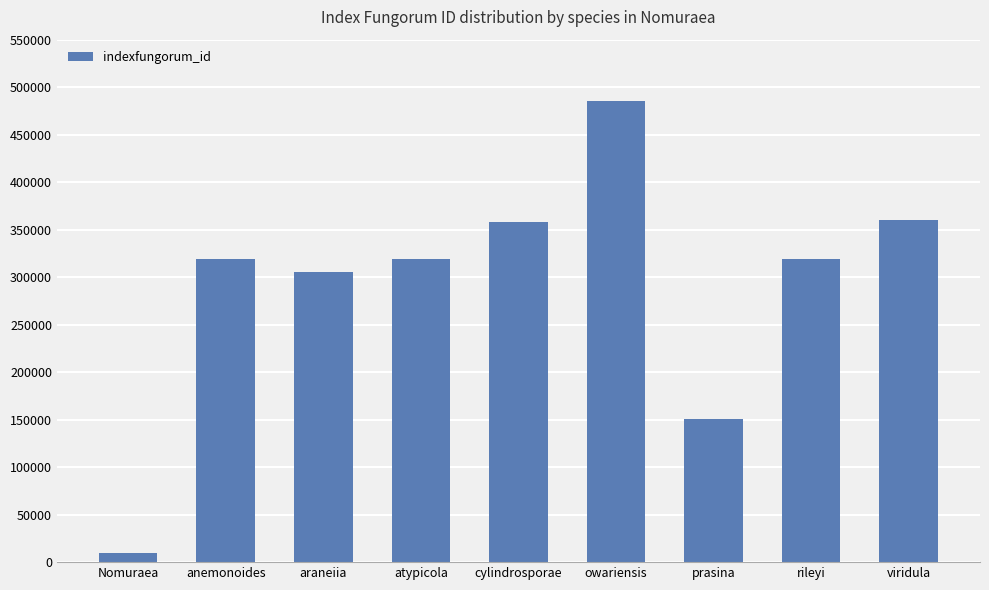

What is the label of the 7th bar from the left?

prasina